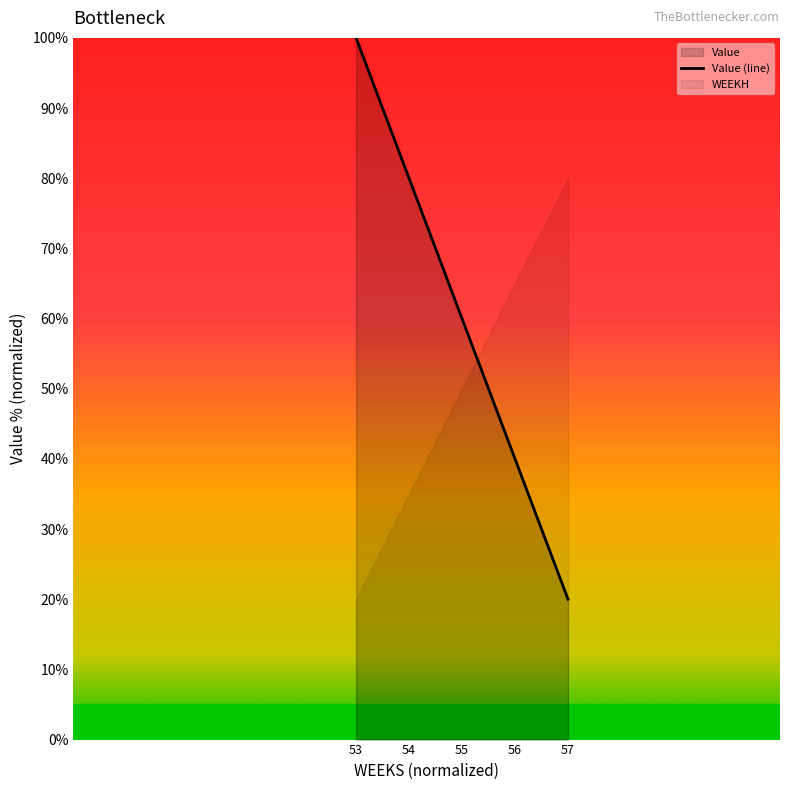

Count the number of values greater than 59.

3